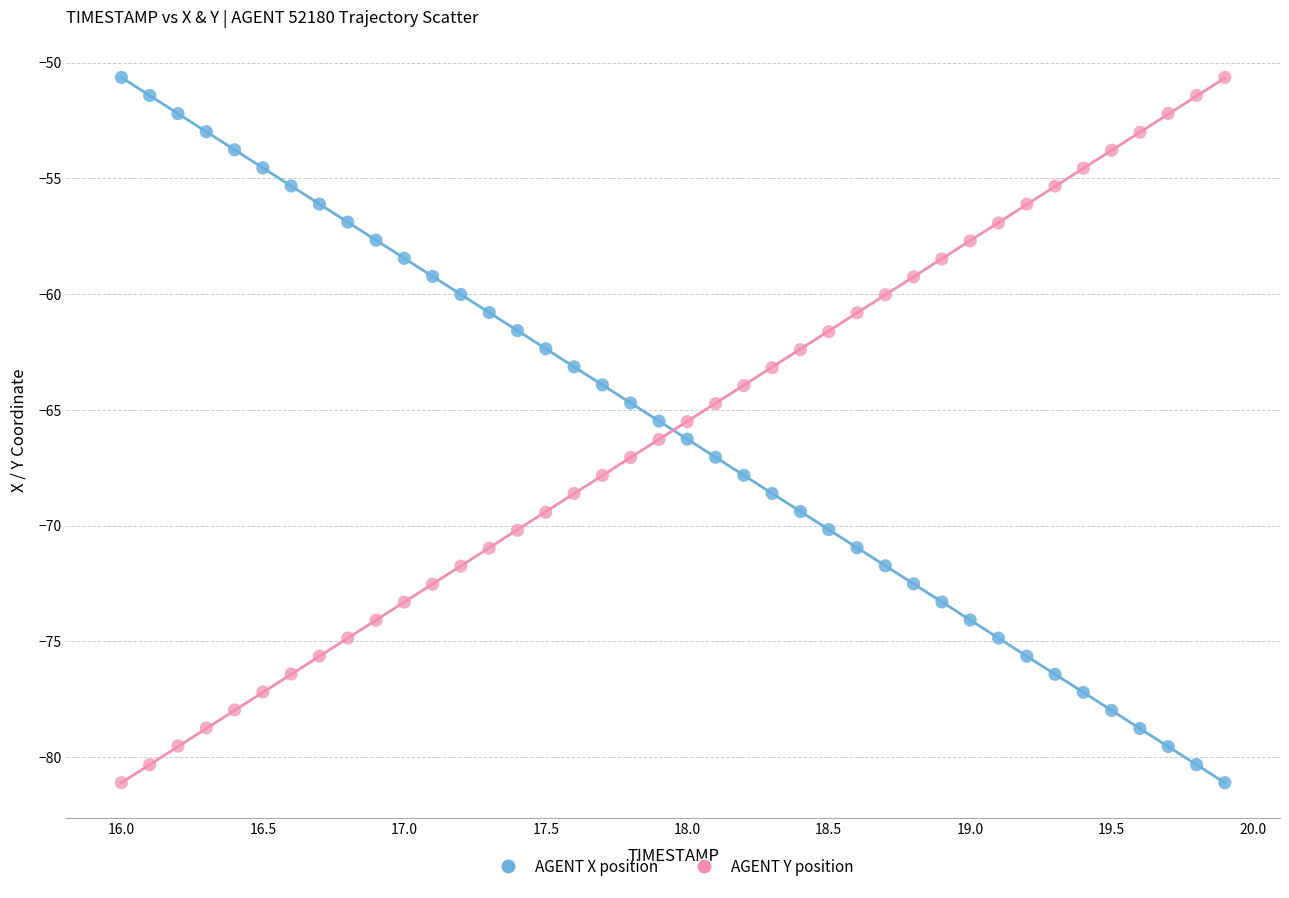

Across all data points, what is the range of Y values (max minus min)?

30.5